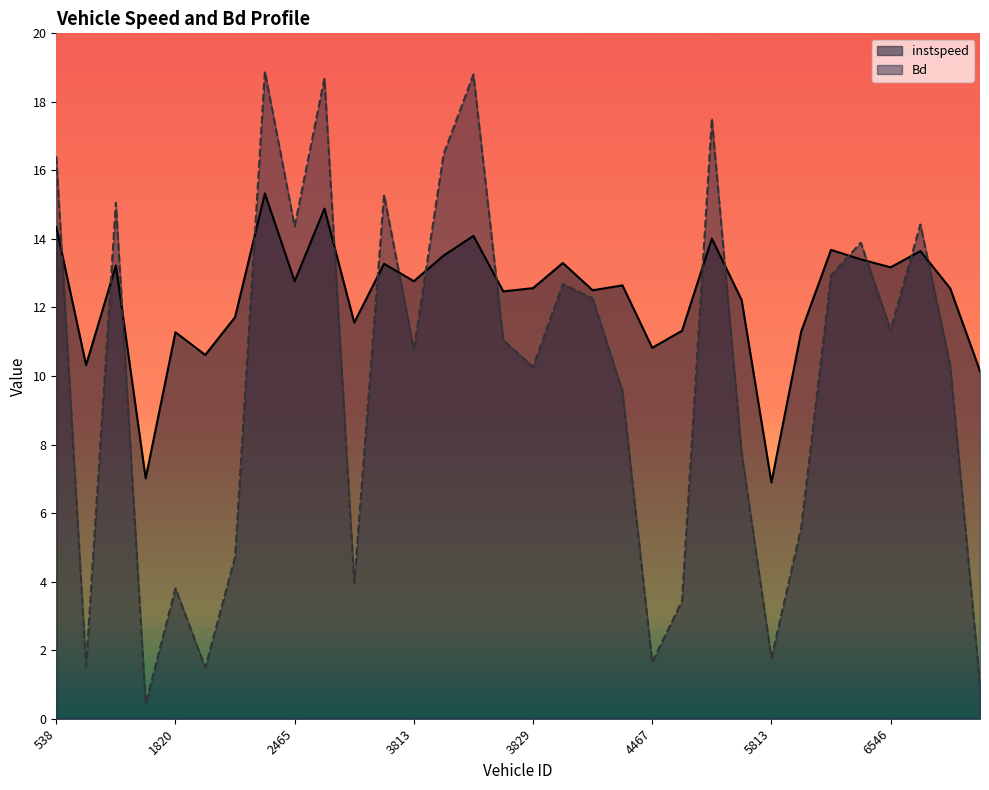

What is the greatest value displayed?

18.9